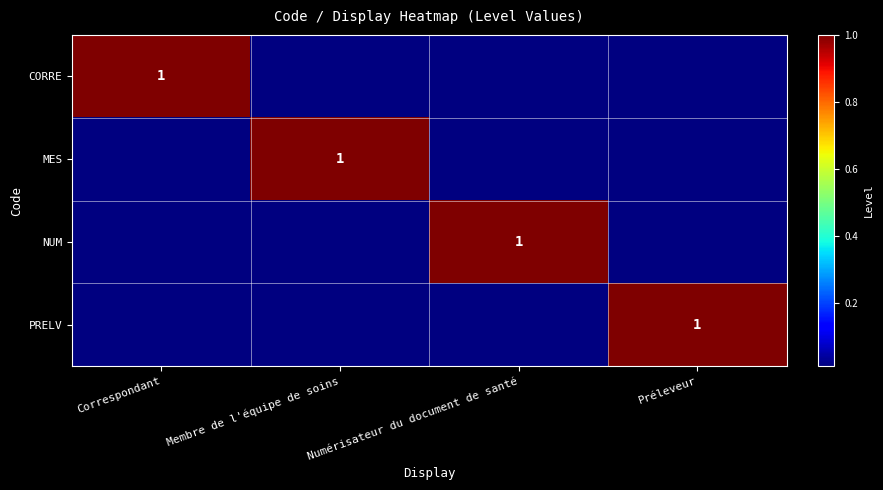

True or false: NUM has a value of 0 at Numérisateur du document de santé.

False